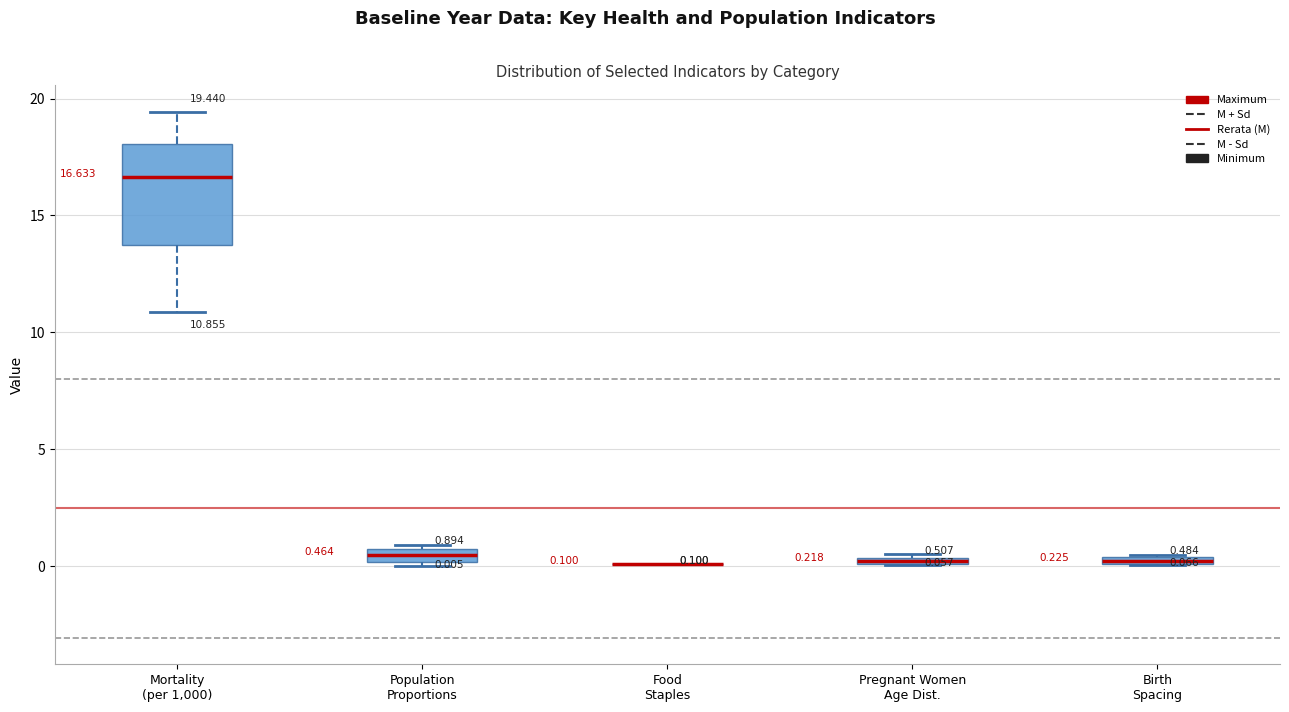

Comparing the boxes themselves (not the whiskers), which one is the tallest?

Mortality (per 1,000)